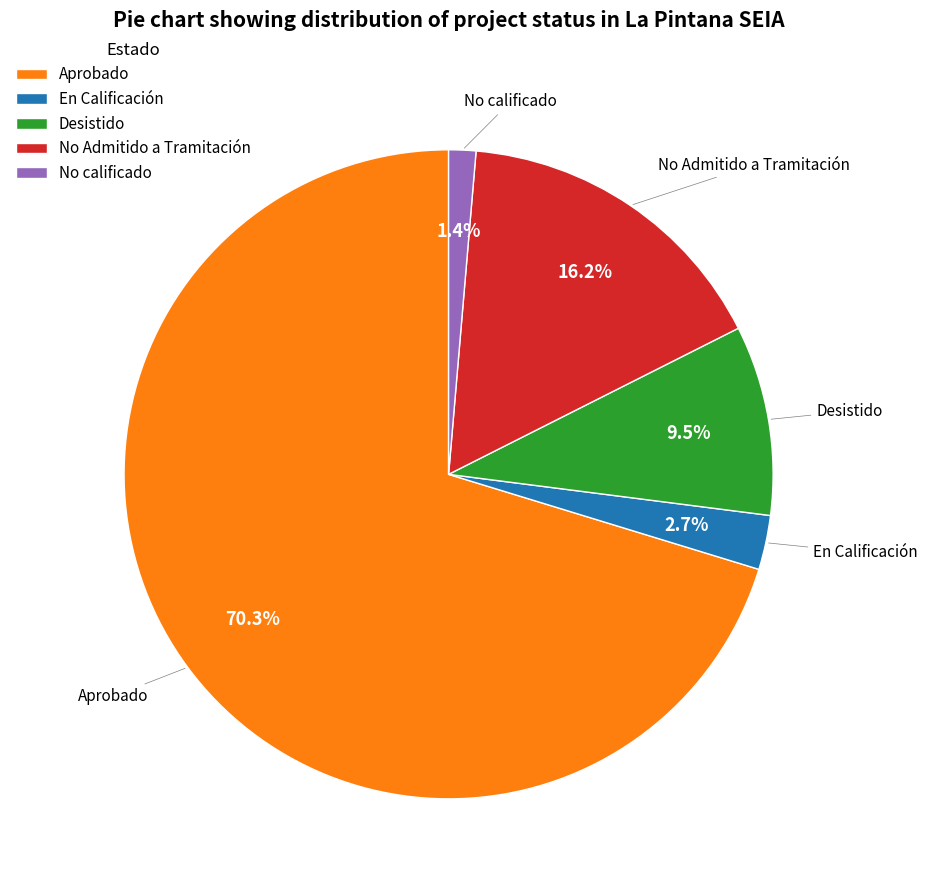

Between No Admitido a Tramitación and En Calificación, which is larger?

No Admitido a Tramitación